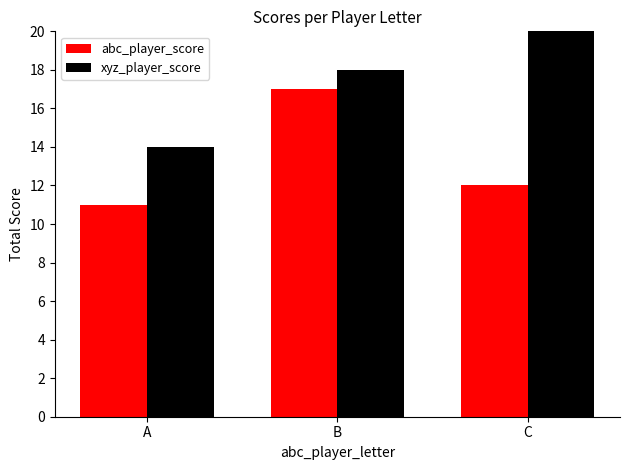

At which label is xyz_player_score closest to 23?

B